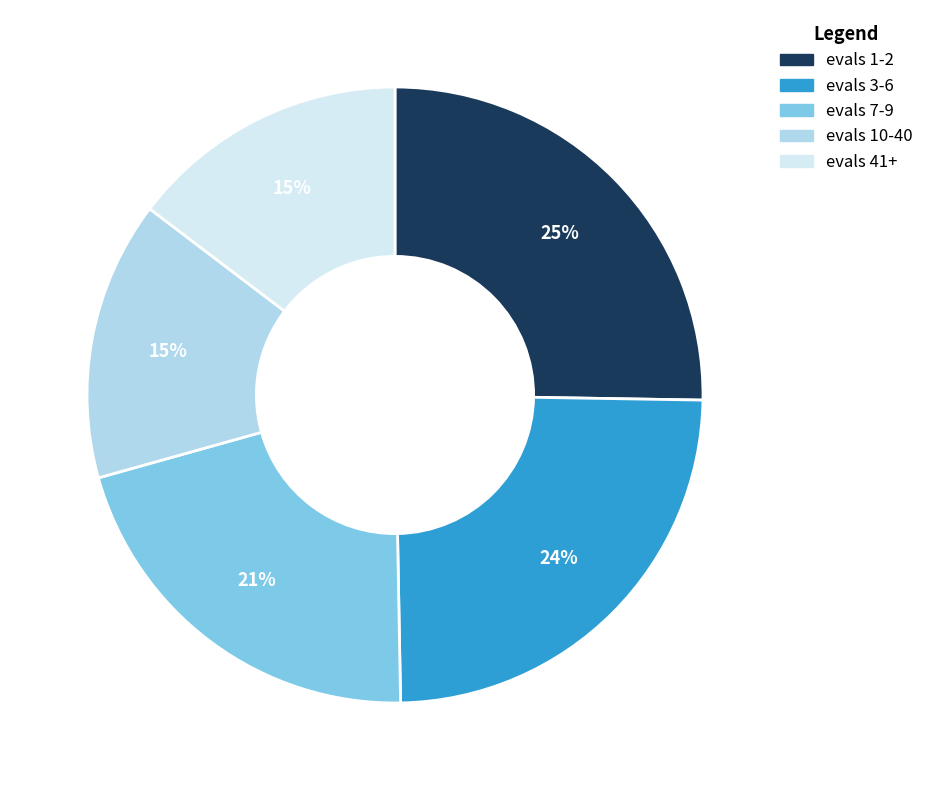

Count the number of slices in the pie.

5